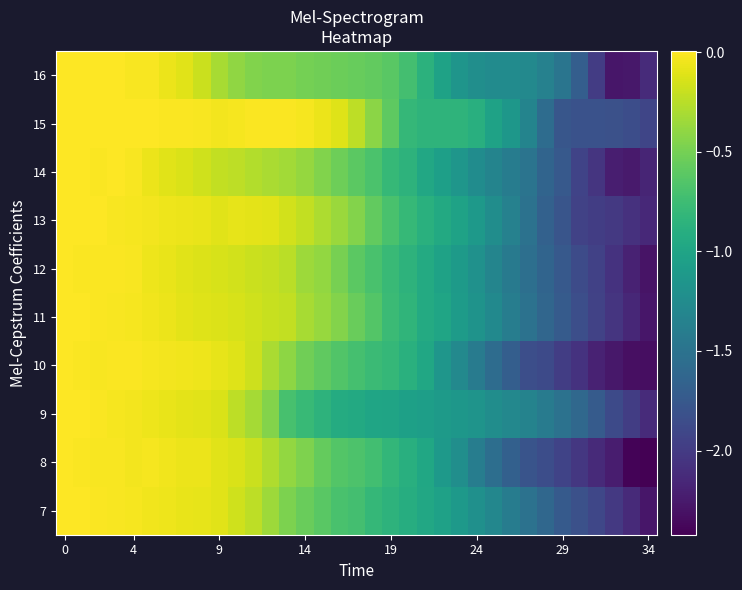

How many categories are shown in the chart?

35